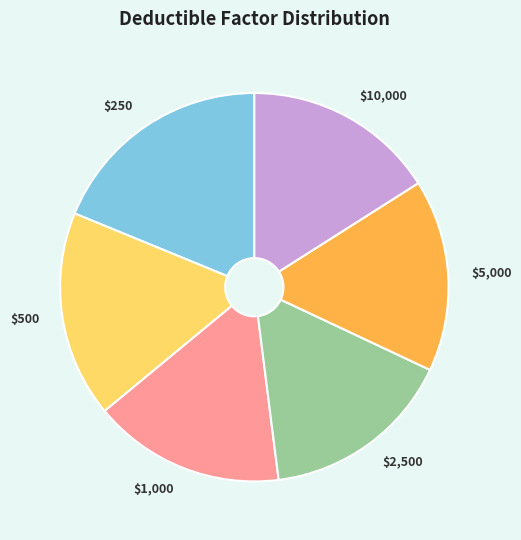

Does any single category account for the majority?

No